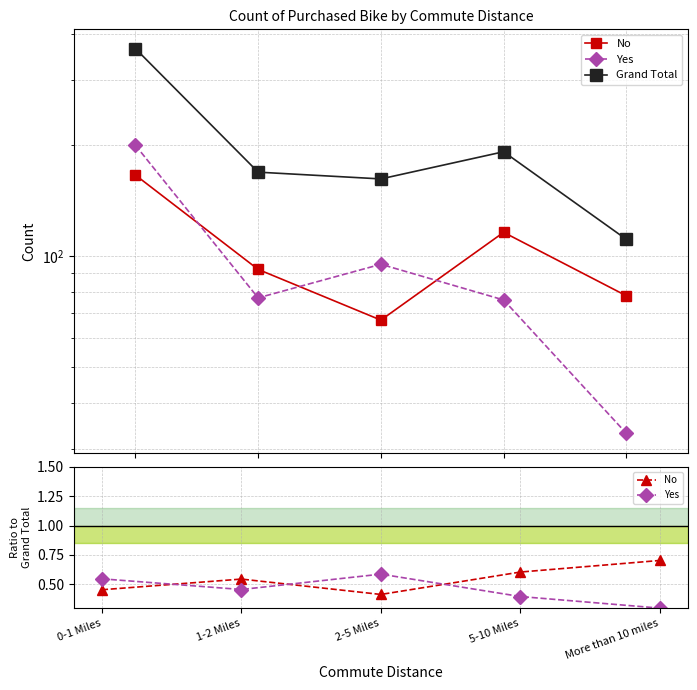

What is the total value across all series at More than 10 miles?

112.0